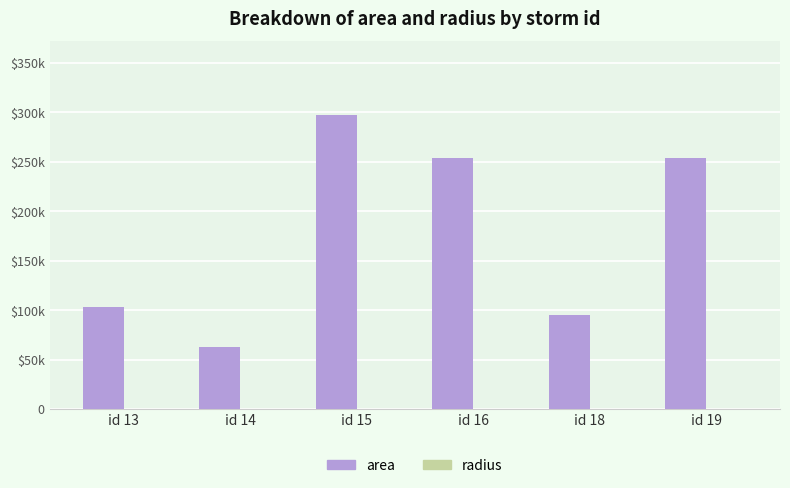

True or false: area has a value of 42281.1 at id 14.

False